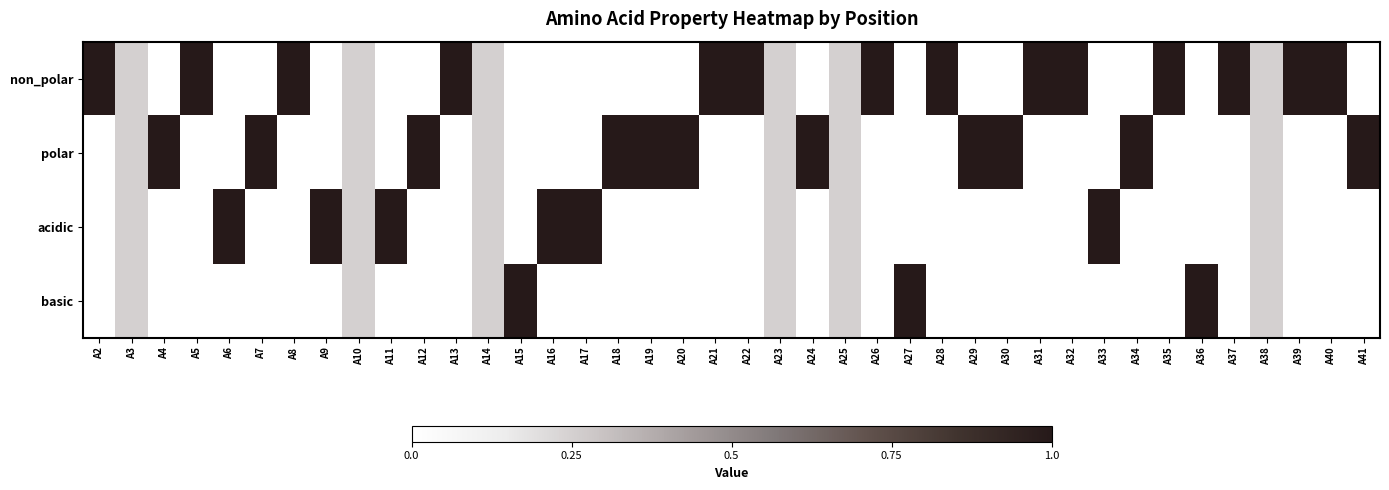

How many distinct data groups are displayed?

4